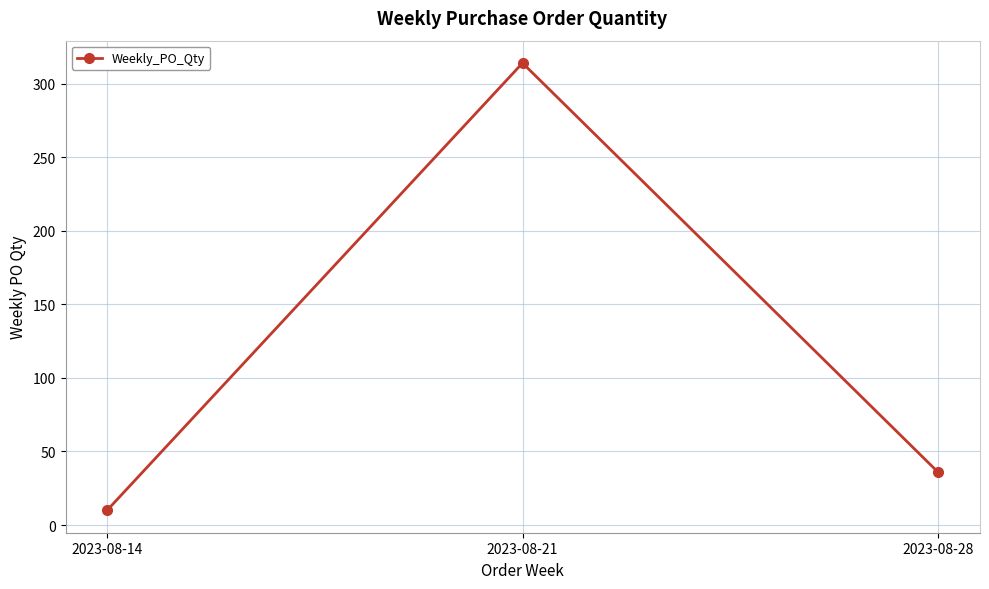

Is it true that the value at 2023-08-28 is 36?

True